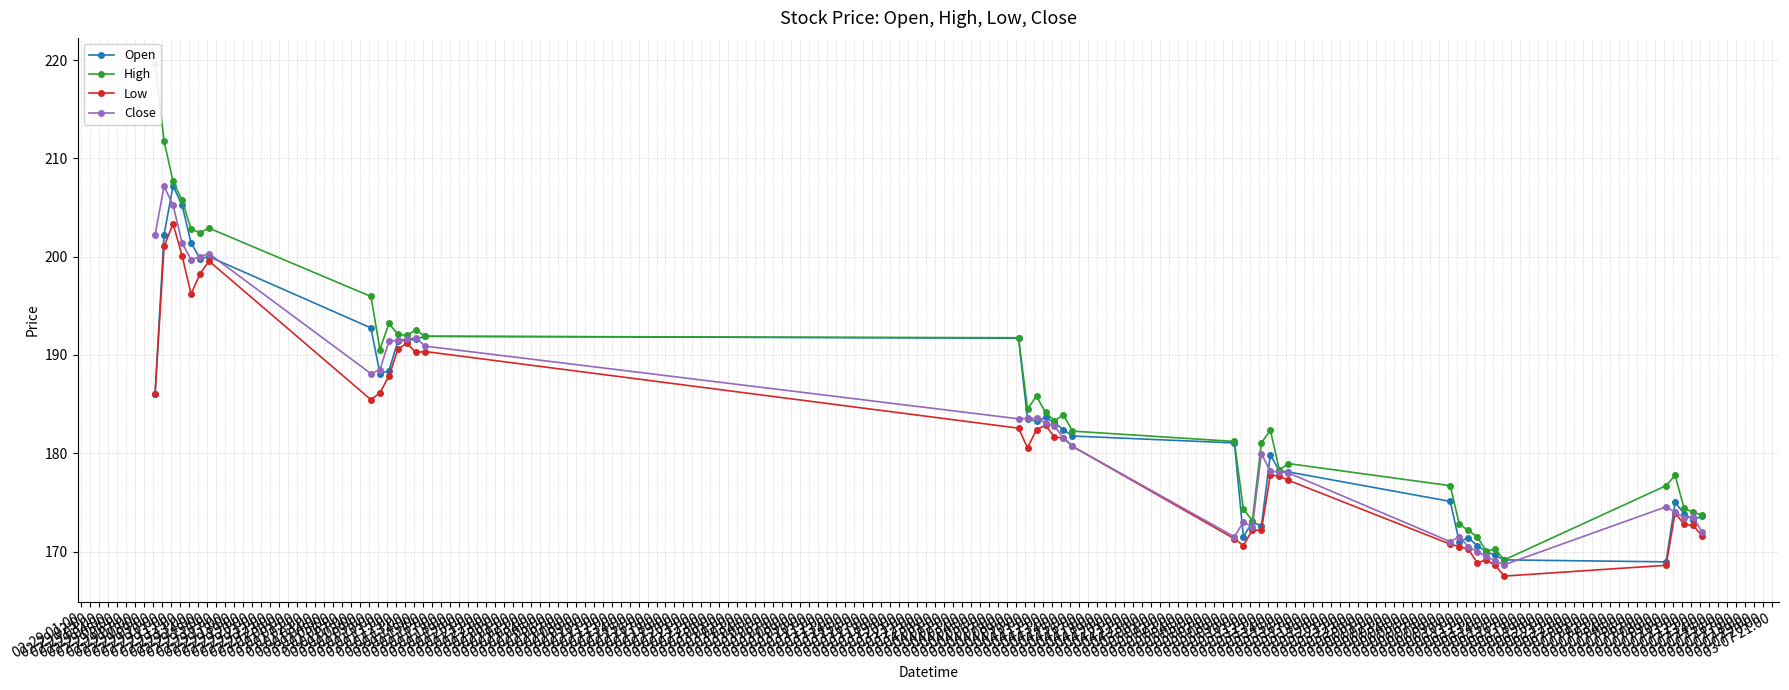

True or false: Close has more than 2 interior local peaks.

True